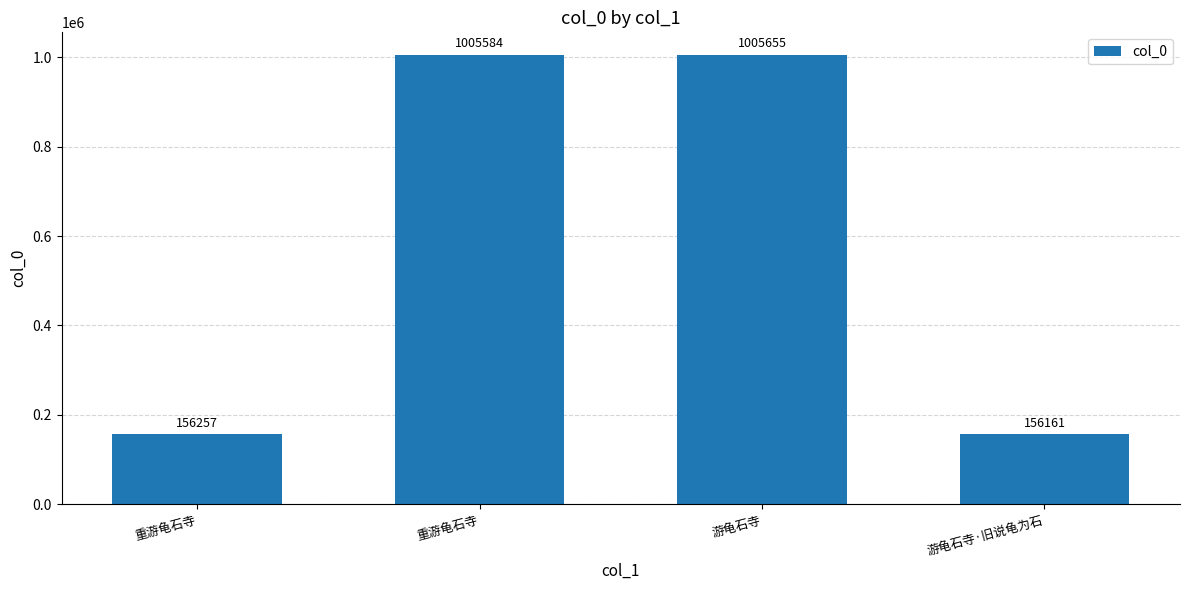

Reading left to right, what are all the values shown in this chart?

重游龟石寺=156257	重游龟石寺=1005584	游龟石寺=1005655	游龟石寺·旧说龟为石=156161